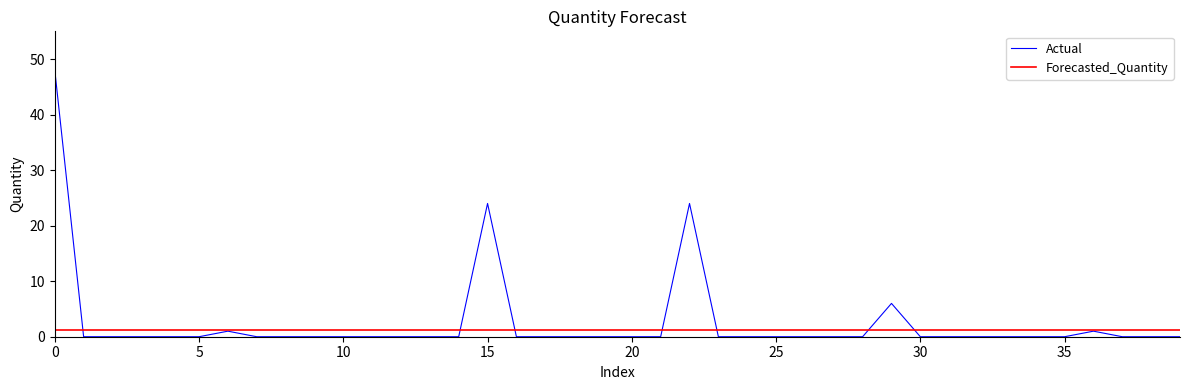

What is the greatest value displayed?

48.0